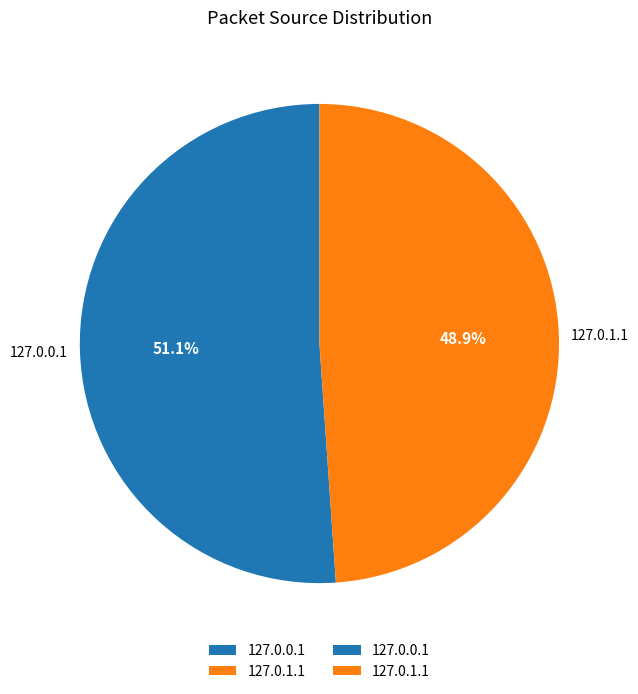

Which has a higher value, 127.0.1.1 or 127.0.0.1?

127.0.0.1